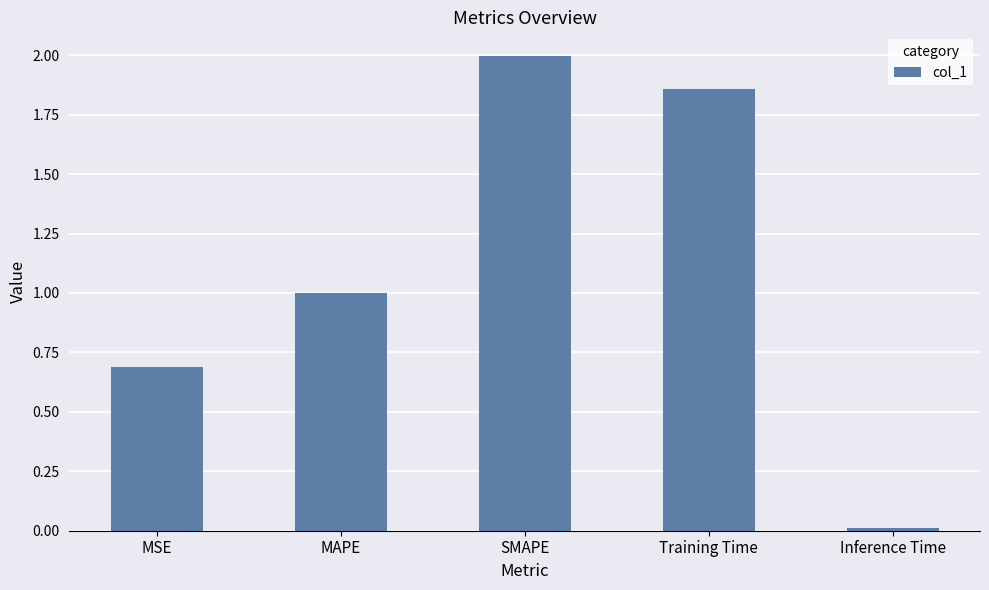

Between MSE and MAPE, which is larger?

MAPE